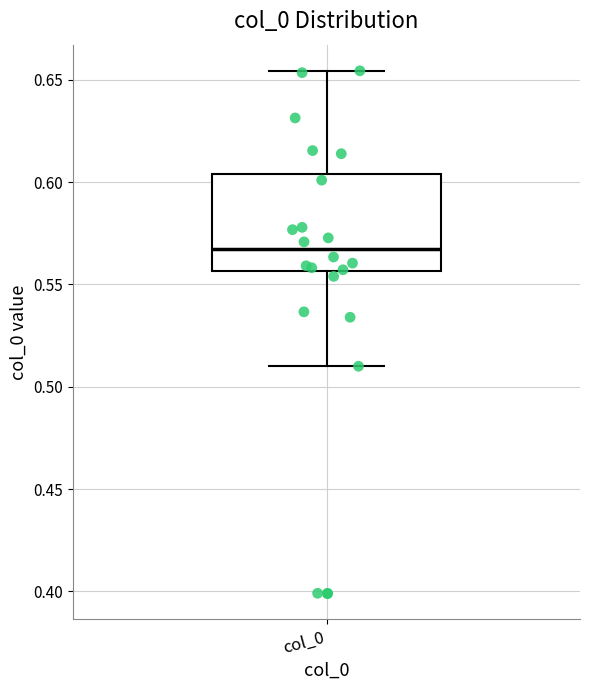

Read this box plot against the y-axis: the position of the median line, the range covered by the box, and the ends of both whiskers. The values are not printed on the chart, so give them approximately, as read against the axis.

median 0.565, box 0.555 to 0.605, whiskers 0.510 to 0.655